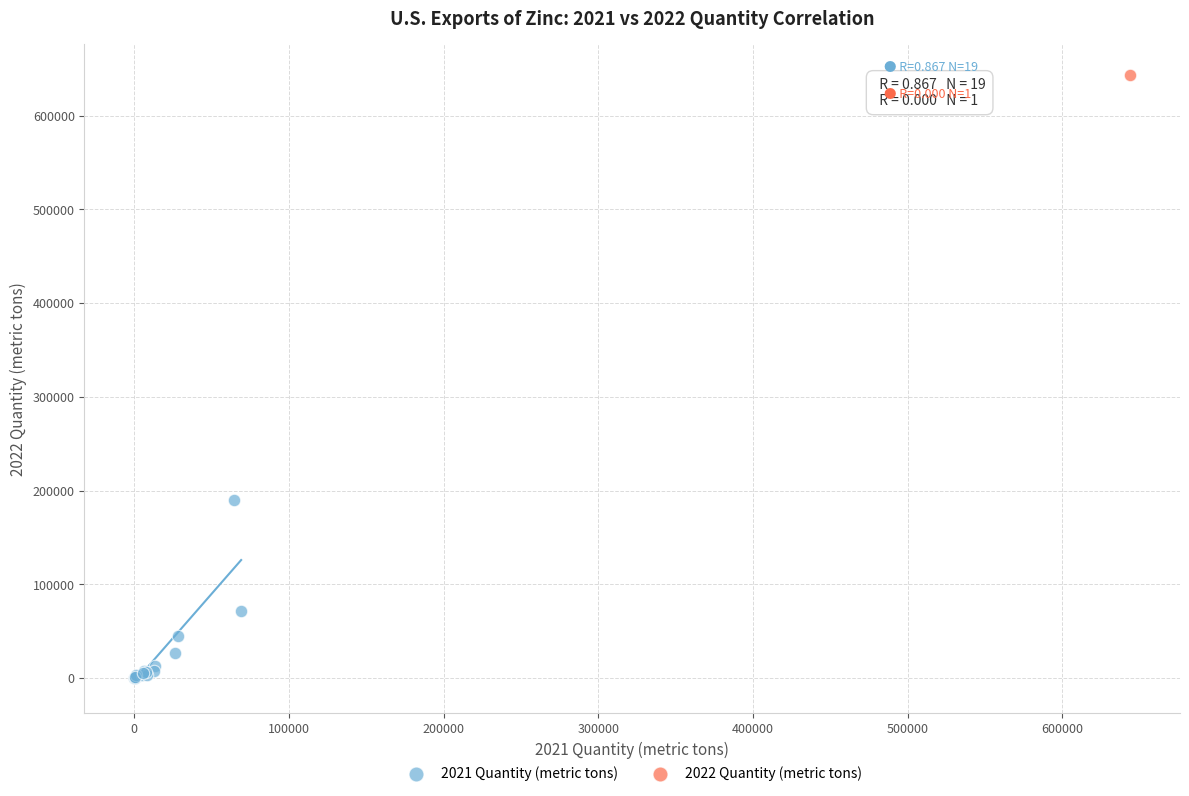

What are all the series names shown in the legend?

2021 Quantity (metric tons), 2022 Quantity (metric tons)